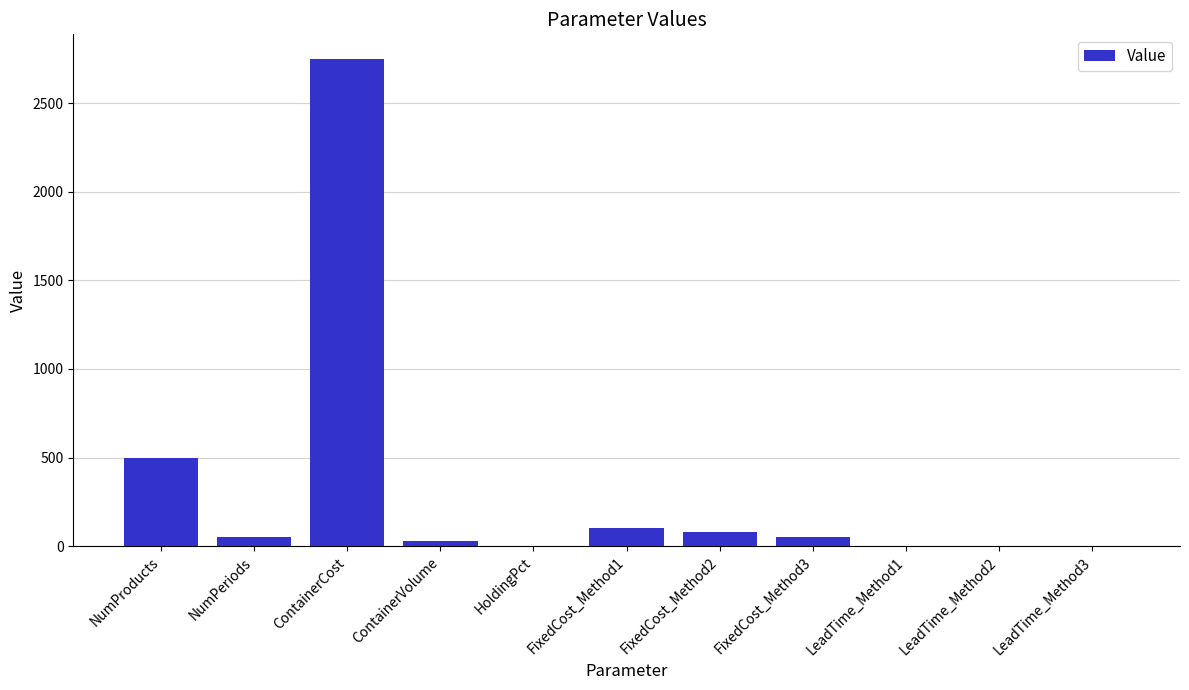

What is the difference between the values at HoldingPct and ContainerCost?

2750.0